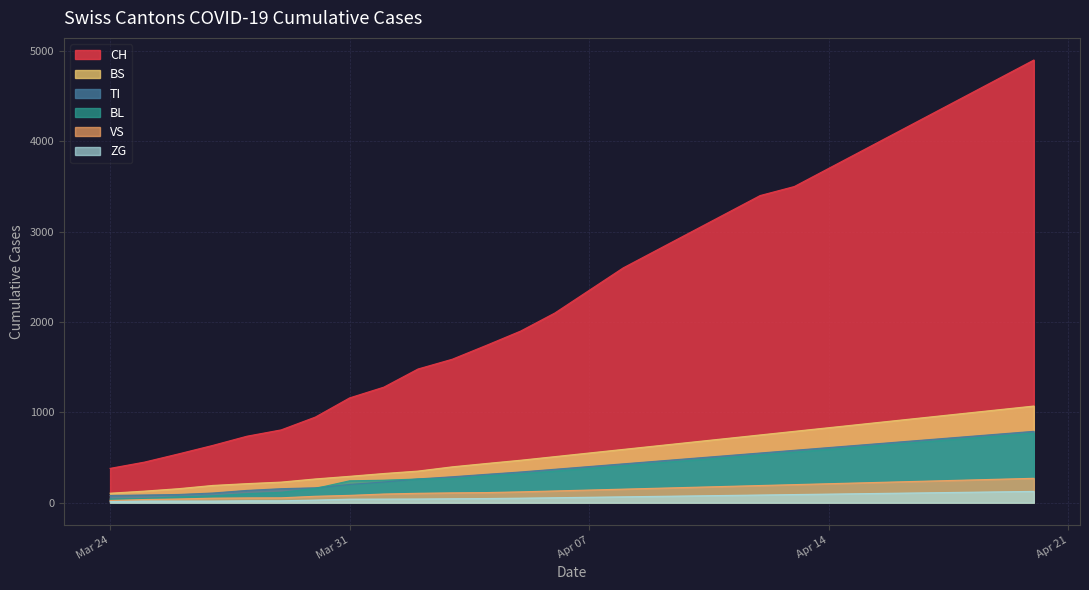

At how many categories does at least one series exceed 1765?

16